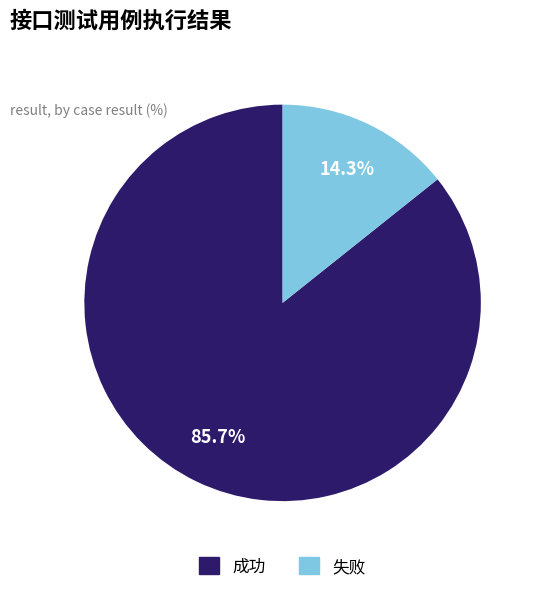

Which has a higher value, 失败 or 成功?

成功